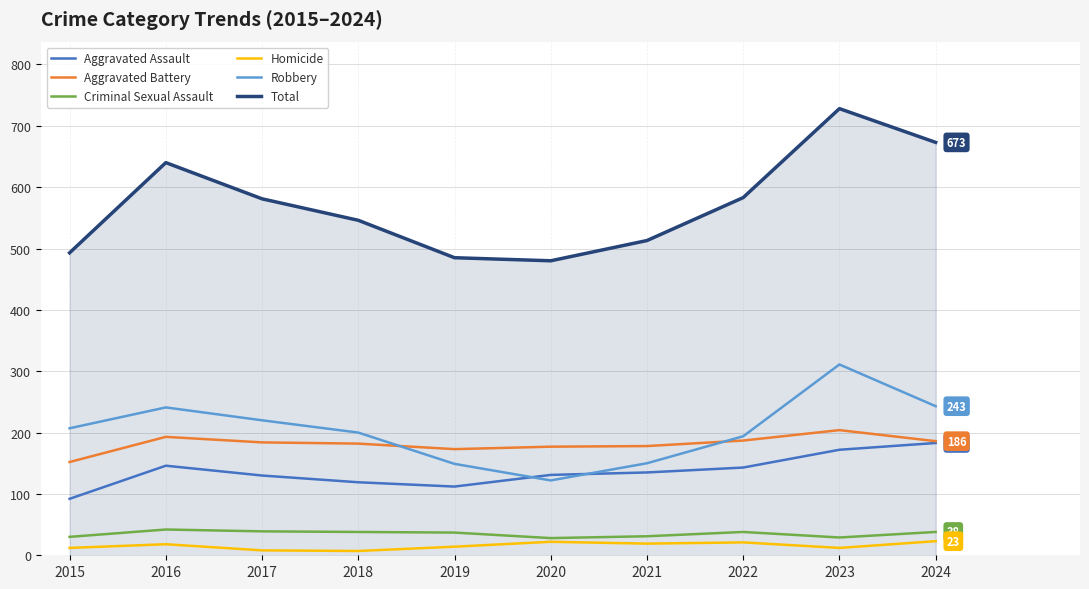

At which category is the sum across all series the highest?

2023